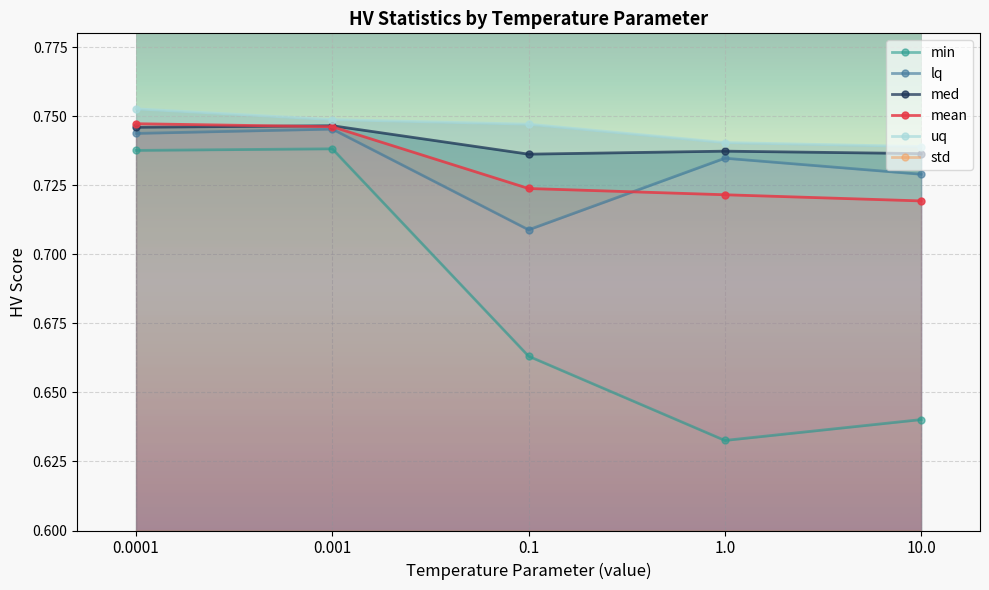

What is the total value across all series at 1.0?

3.6